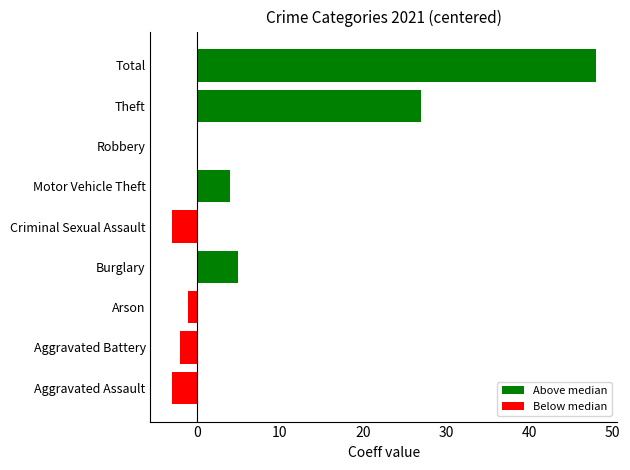

Which category has the highest value across all series?

Total